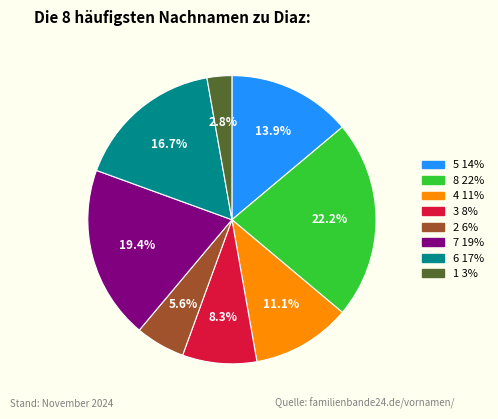

Is there a majority slice in this chart?

No